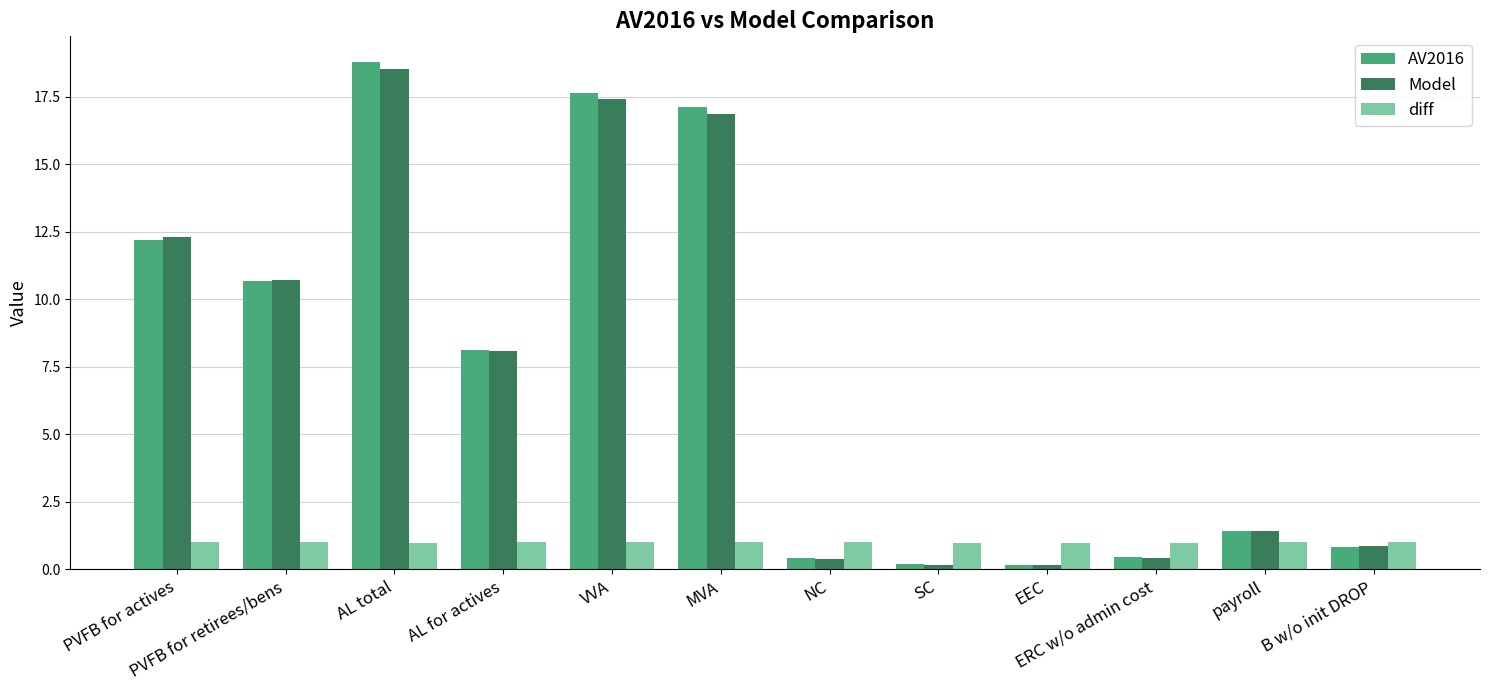

What is the spread (max minus min) of values at SC?

0.8